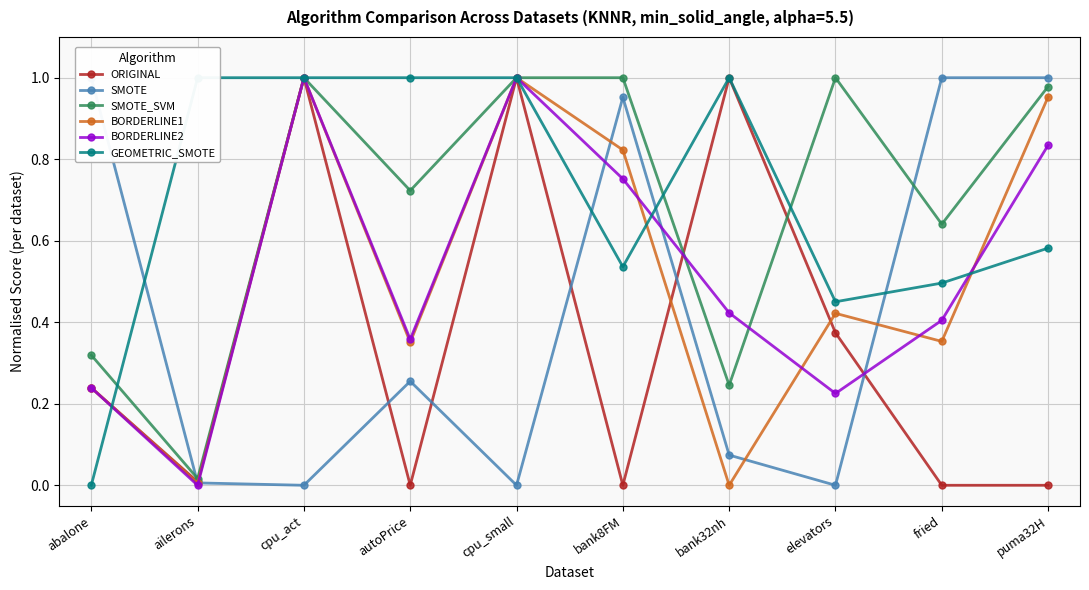

Read the ORIGINAL value at elevators.

0.4